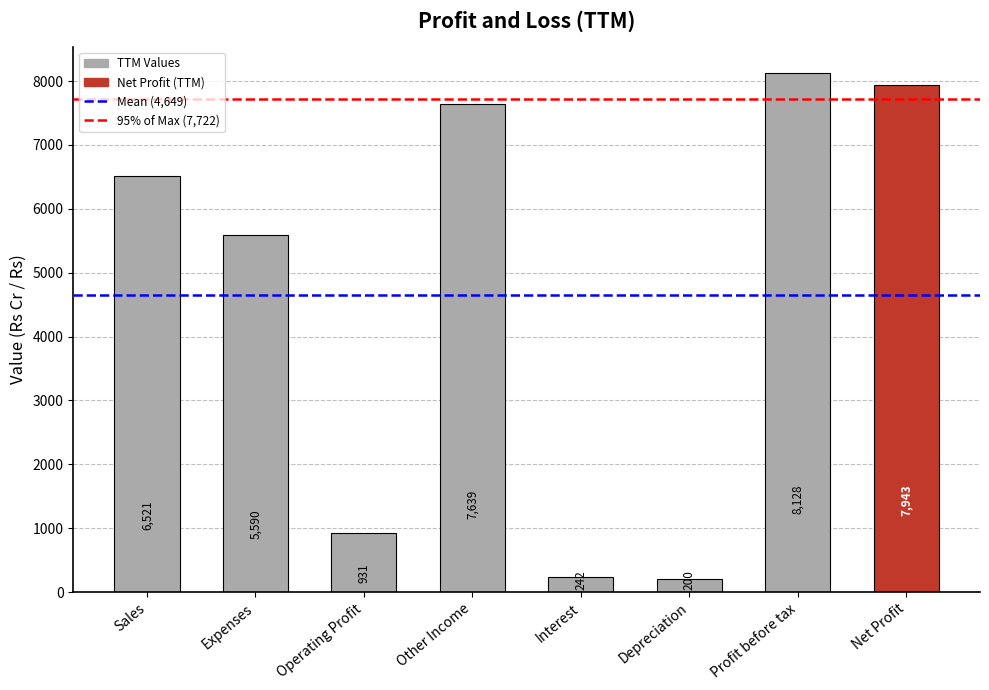

What is the label of the 6th bar from the right?

Operating Profit